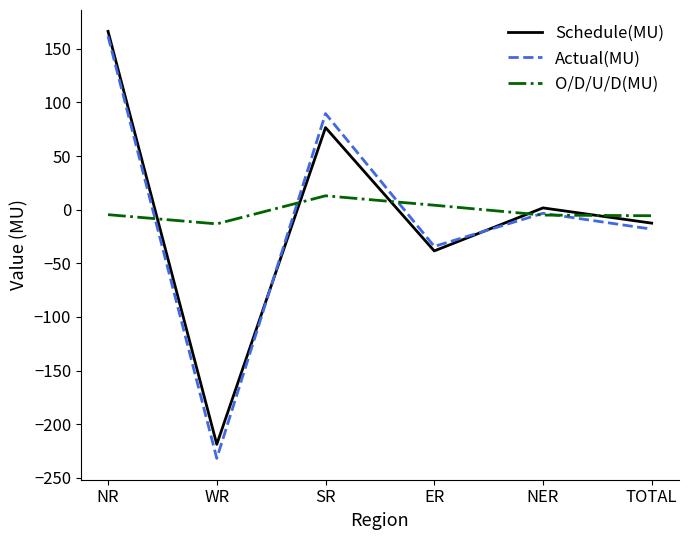

What is the spread (max minus min) of values at SR?

76.6